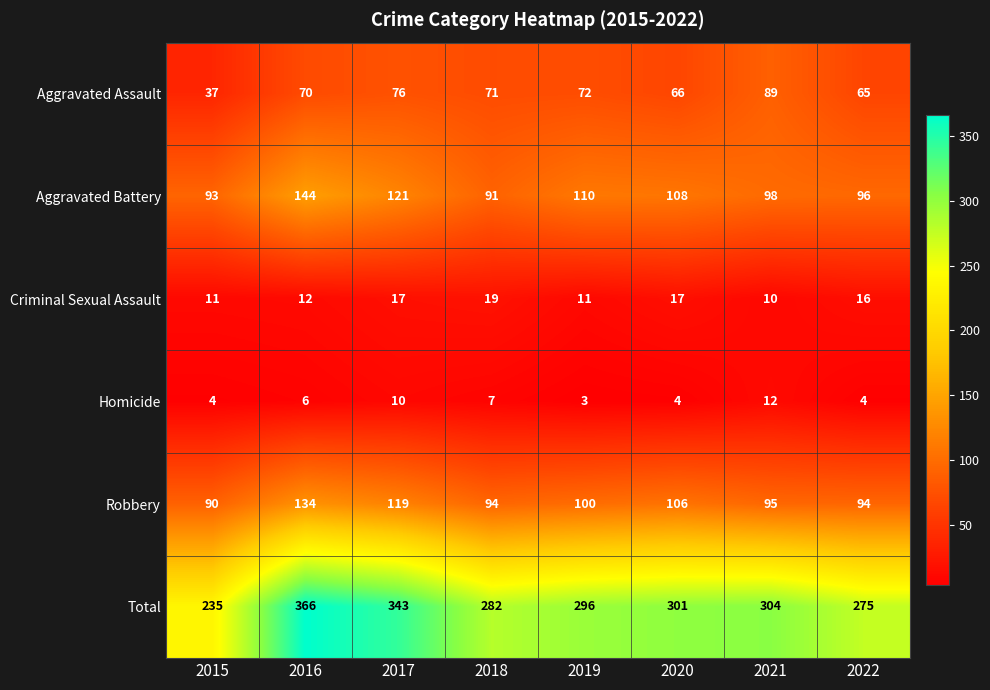

Which category has the highest value across all series?

2016